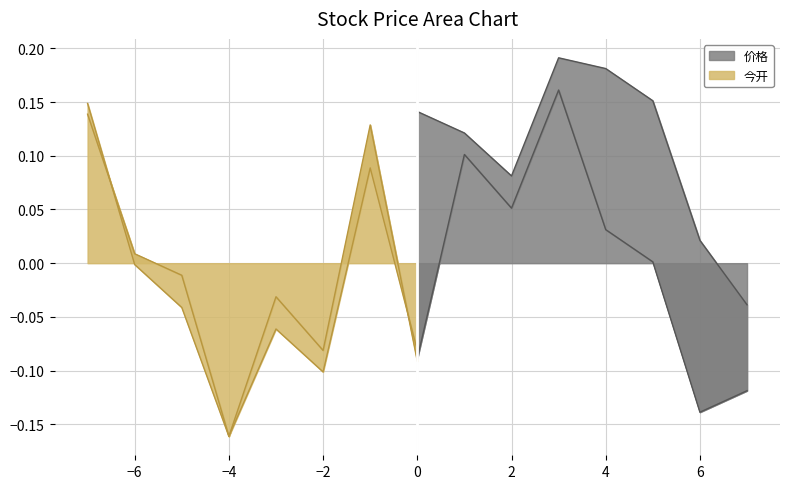

At which label does 今开 reach its minimum?

−4